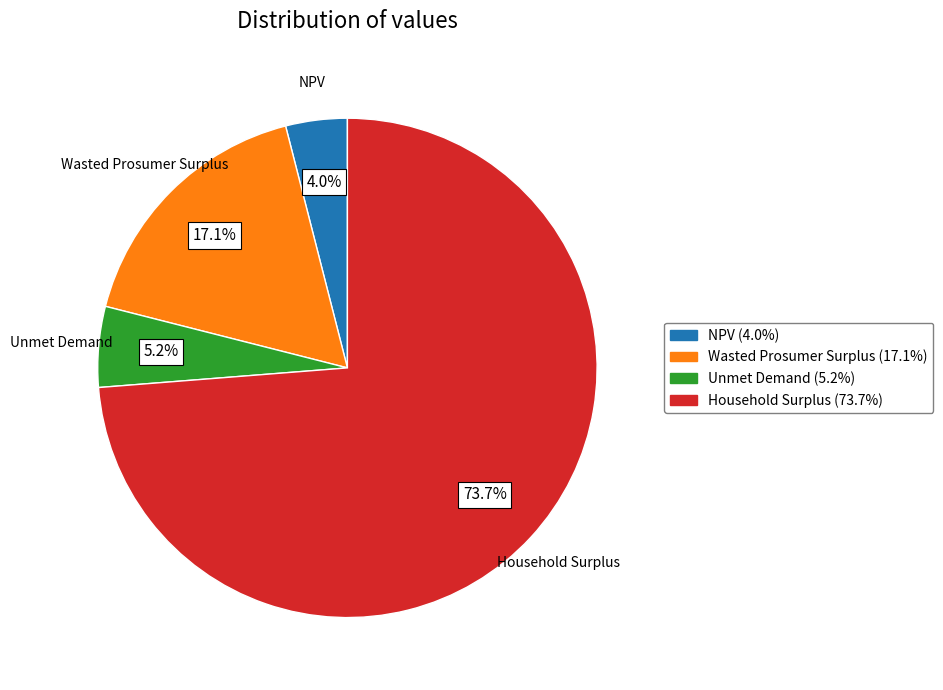

What is the smallest slice in the pie chart?

NPV